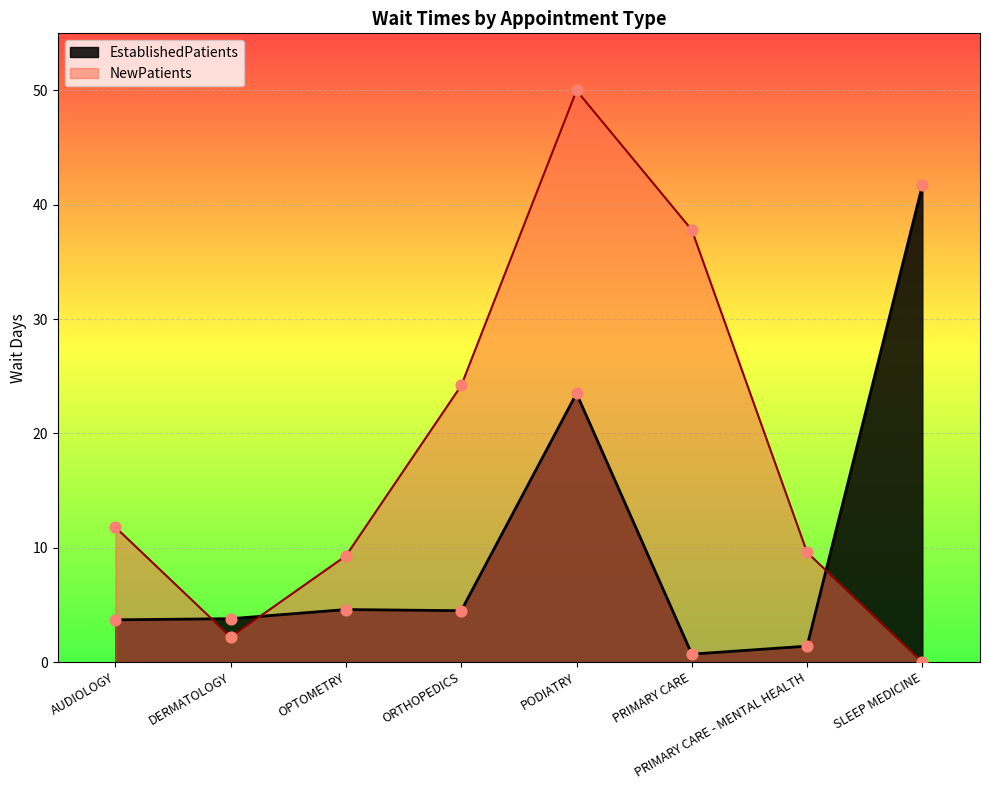

What is the total value across all series at PRIMARY CARE?

38.5